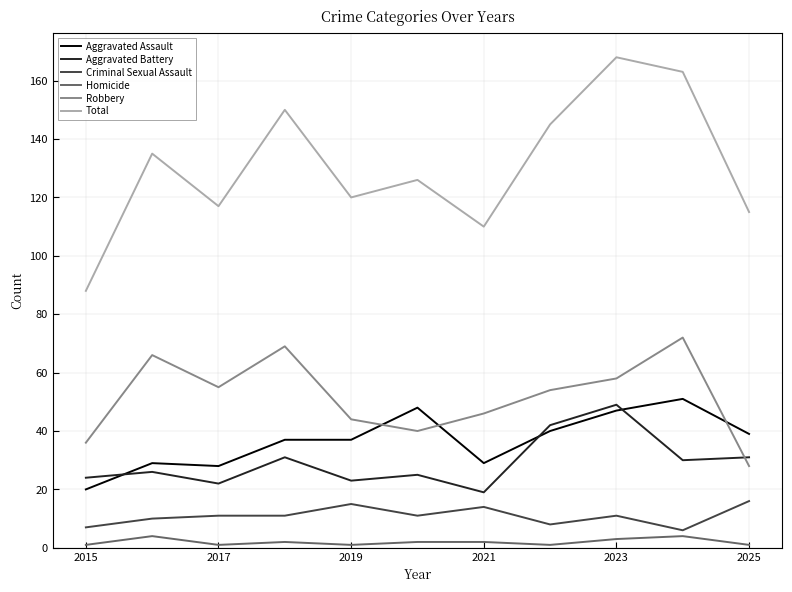

Which series has the largest total across all categories?

Total